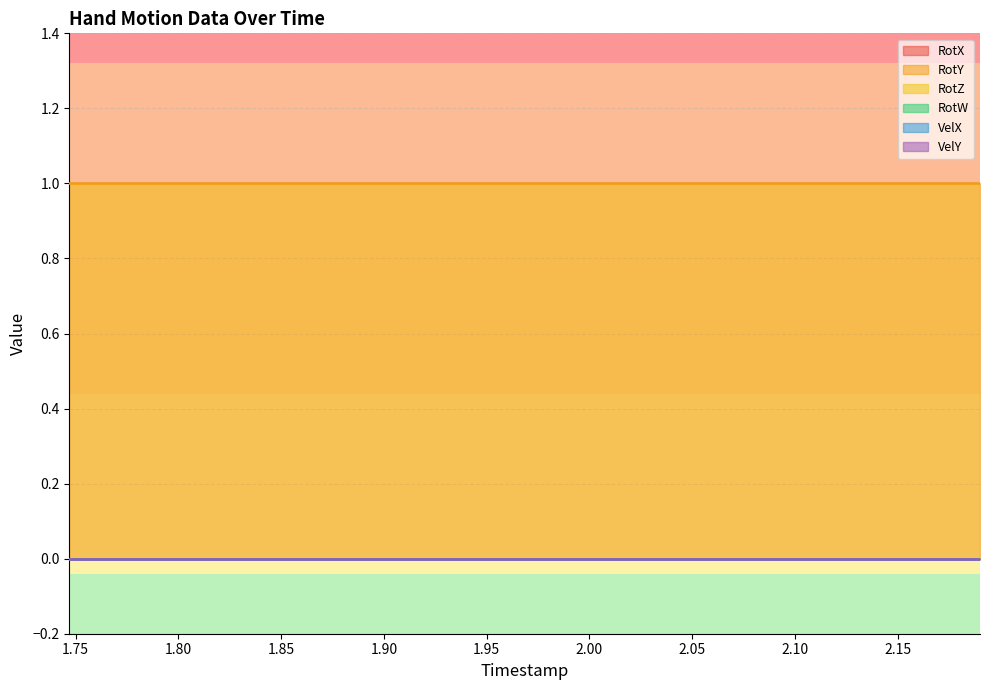

How many lines are shown in the chart?

6